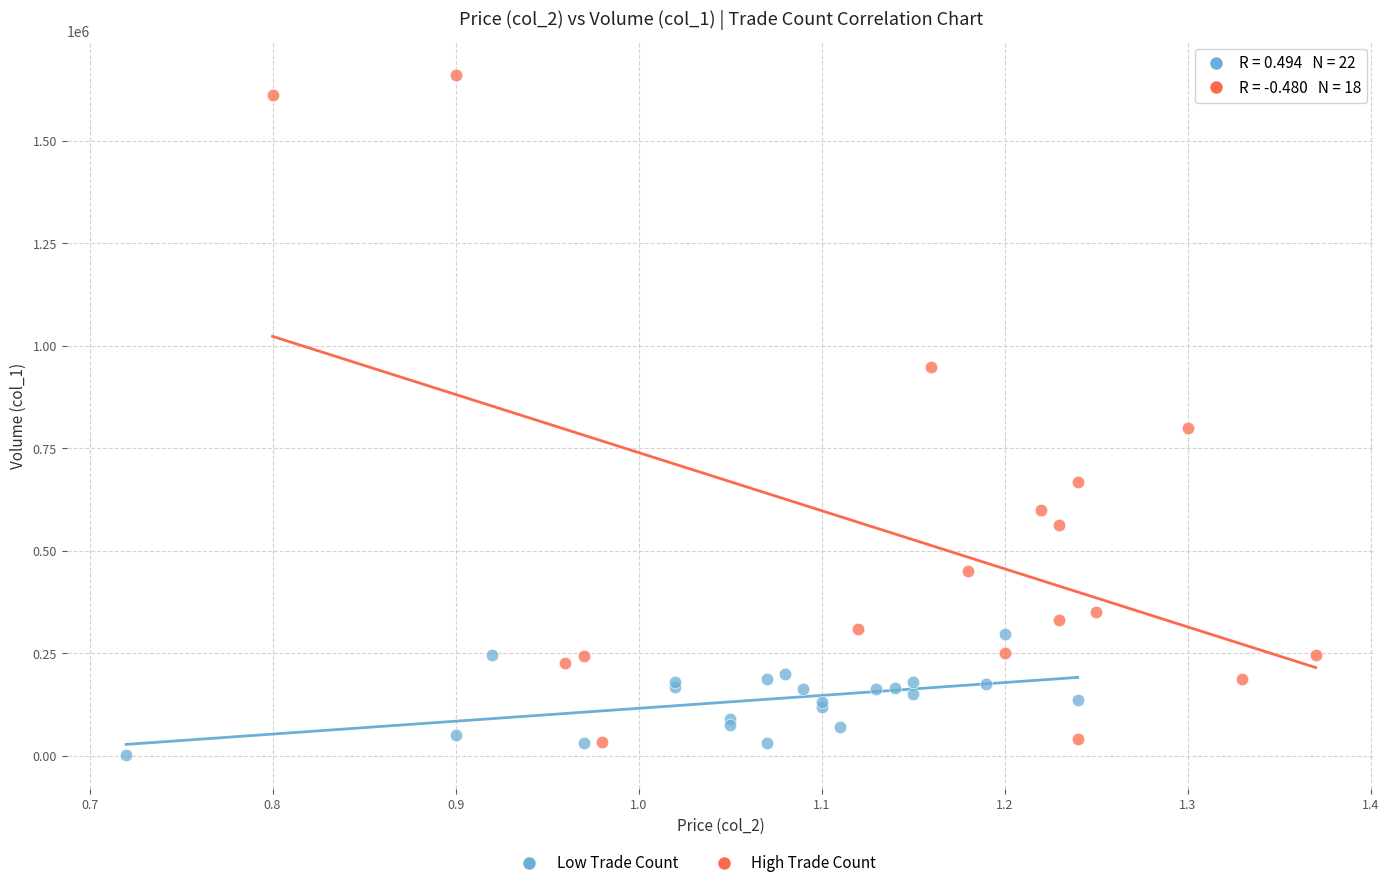

Which series has the widest spread of Y values?

High Trade Count